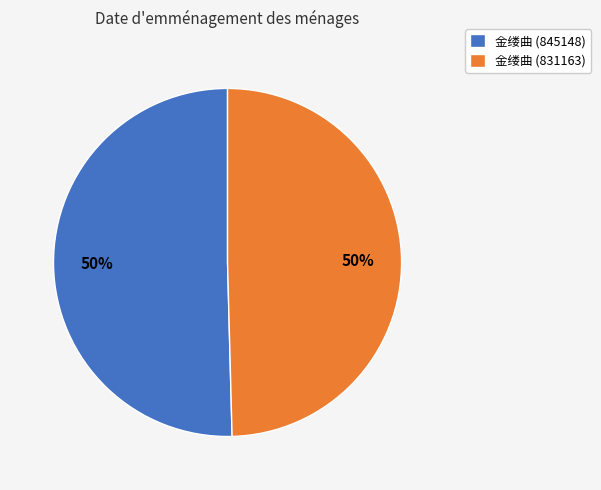

Approximately how many times larger is the value at 金缕曲 (845148) compared to 金缕曲 (831163)?

1.0